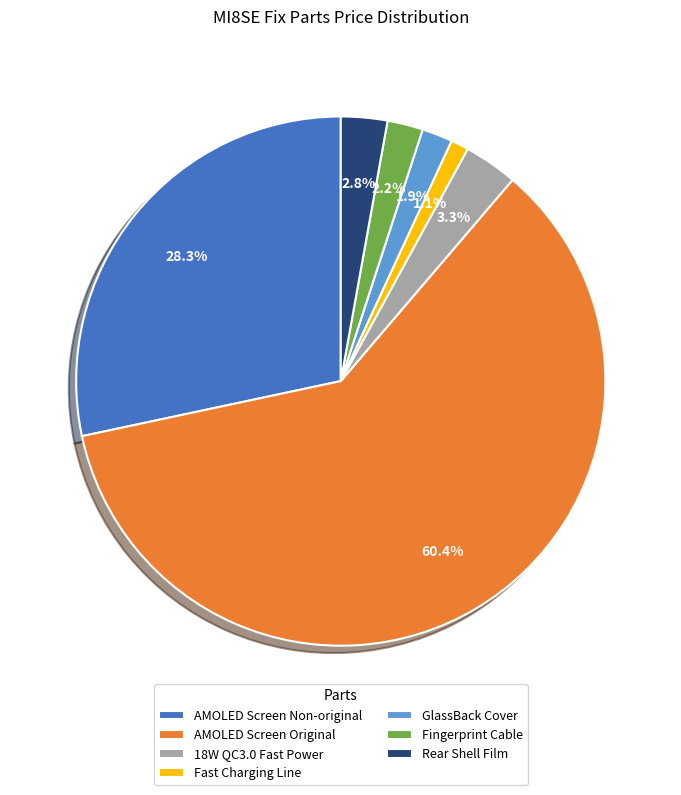

How many slices are in this pie chart?

7